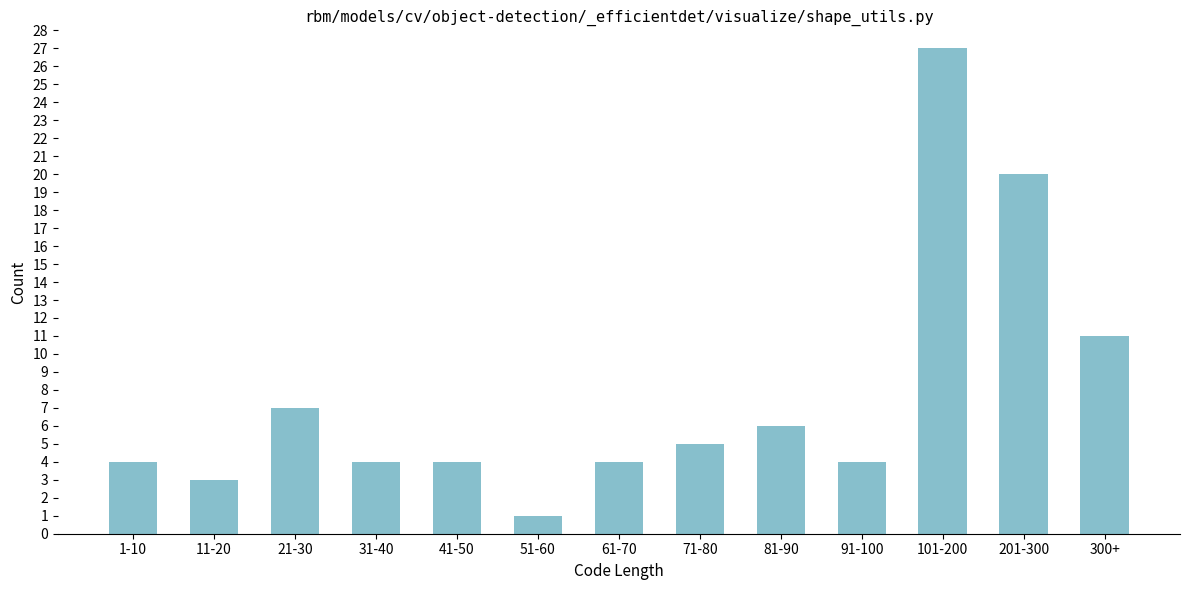

Reading left to right, list all the values displayed in this chart.

1-10=4	11-20=3	21-30=7	31-40=4	41-50=4	51-60=1	61-70=4	71-80=5	81-90=6	91-100=4	101-200=27	201-300=20	300+=11